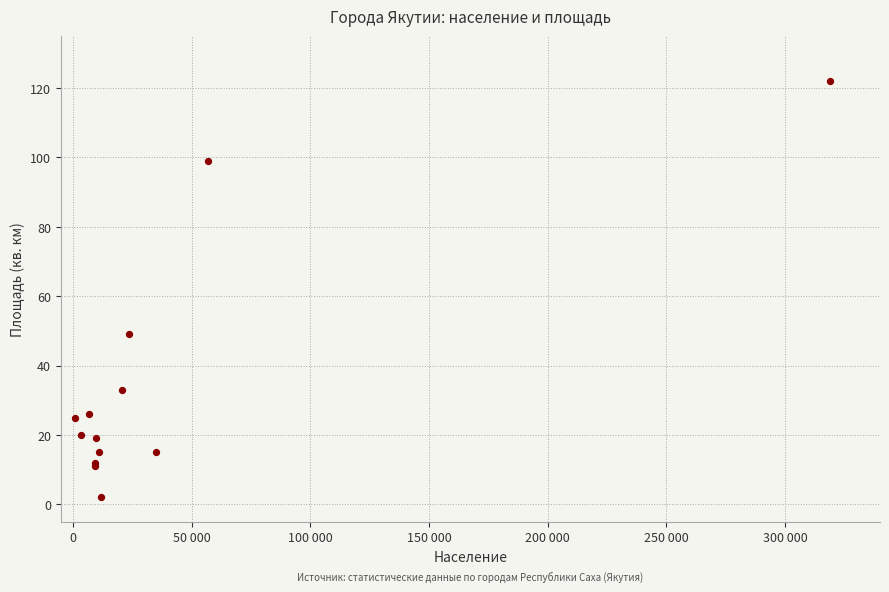

What Y value in the scatter plot is closest to 62?

49